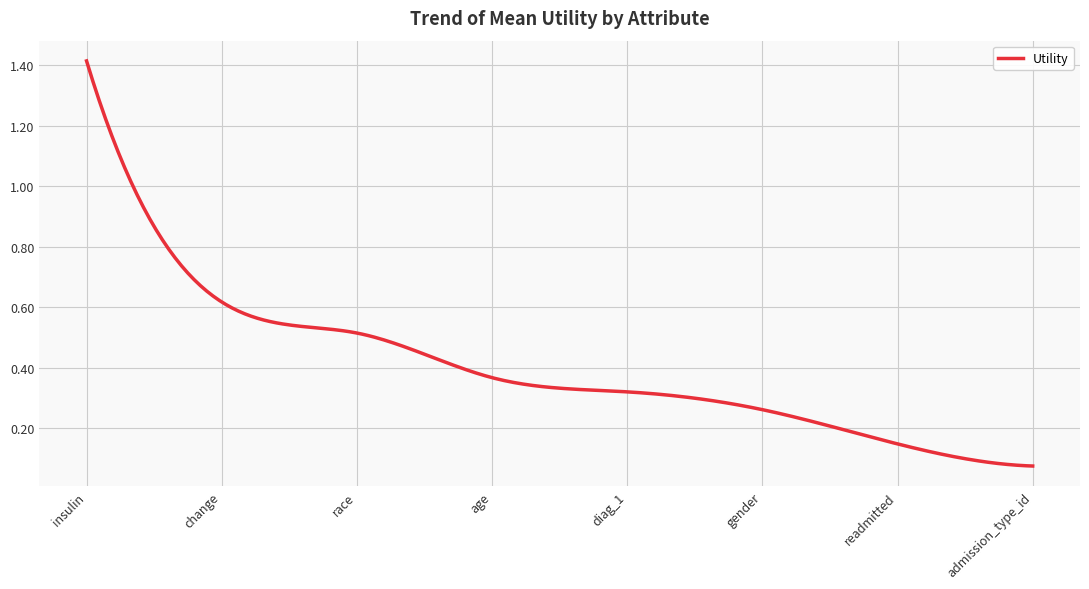

Which label corresponds to the smallest value in the chart?

admission_type_id